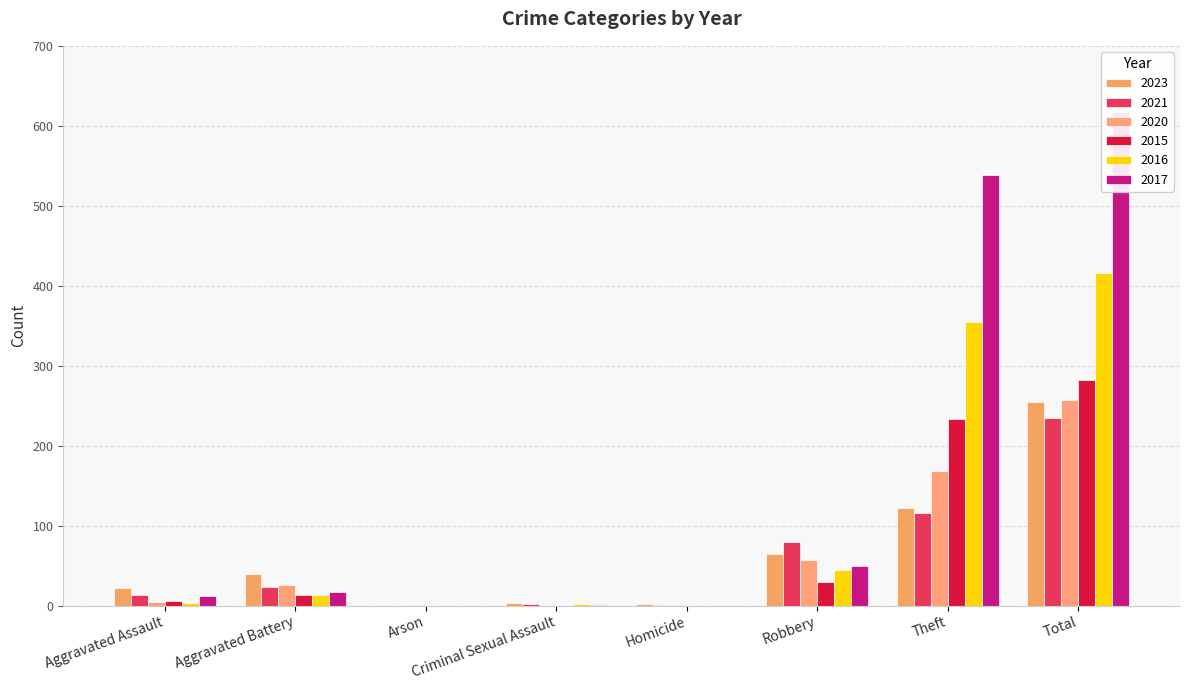

Read the 2021 value at Aggravated Assault, to the nearest 10.

10